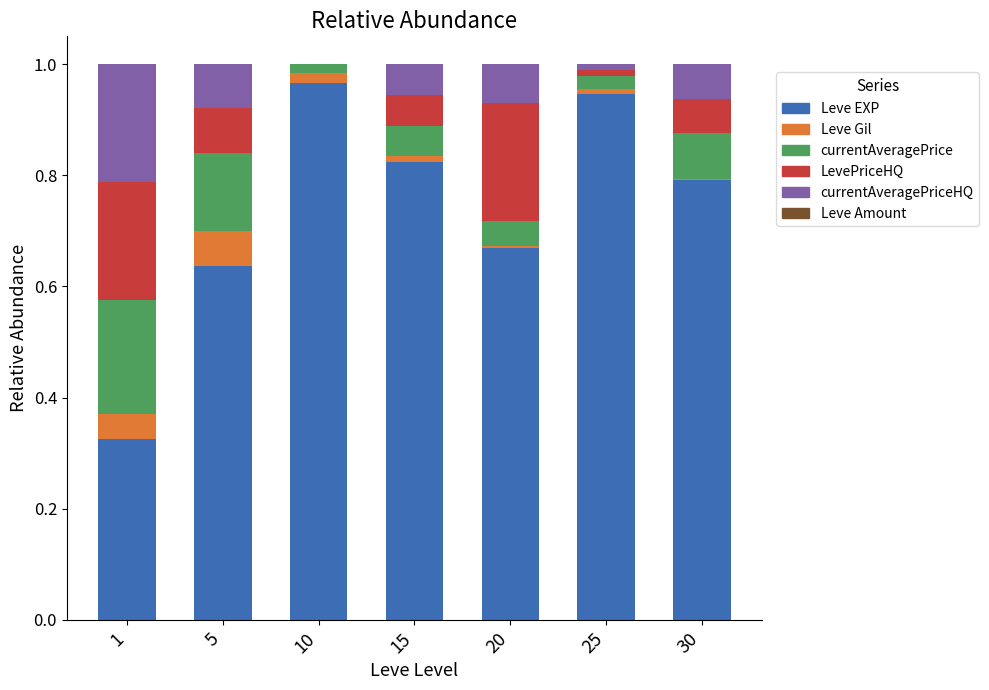

What is the sum of the Leve EXP values at 1 and 5?

1.0